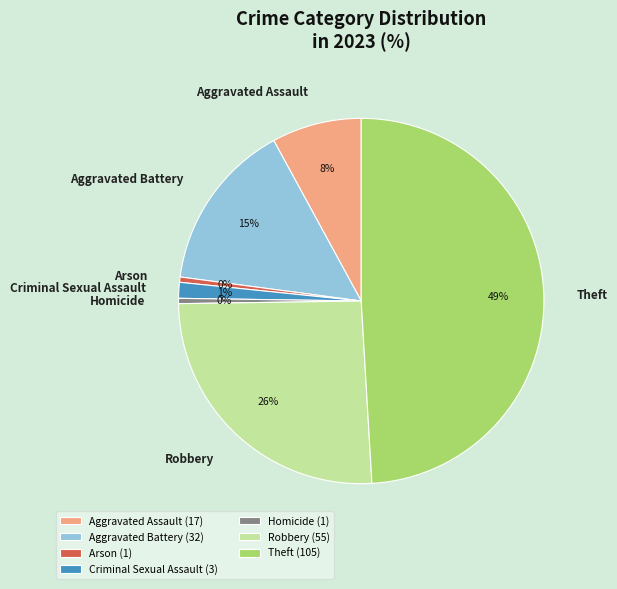

To the nearest percent, what is the combined percentage of Aggravated Assault and Arson?

8%